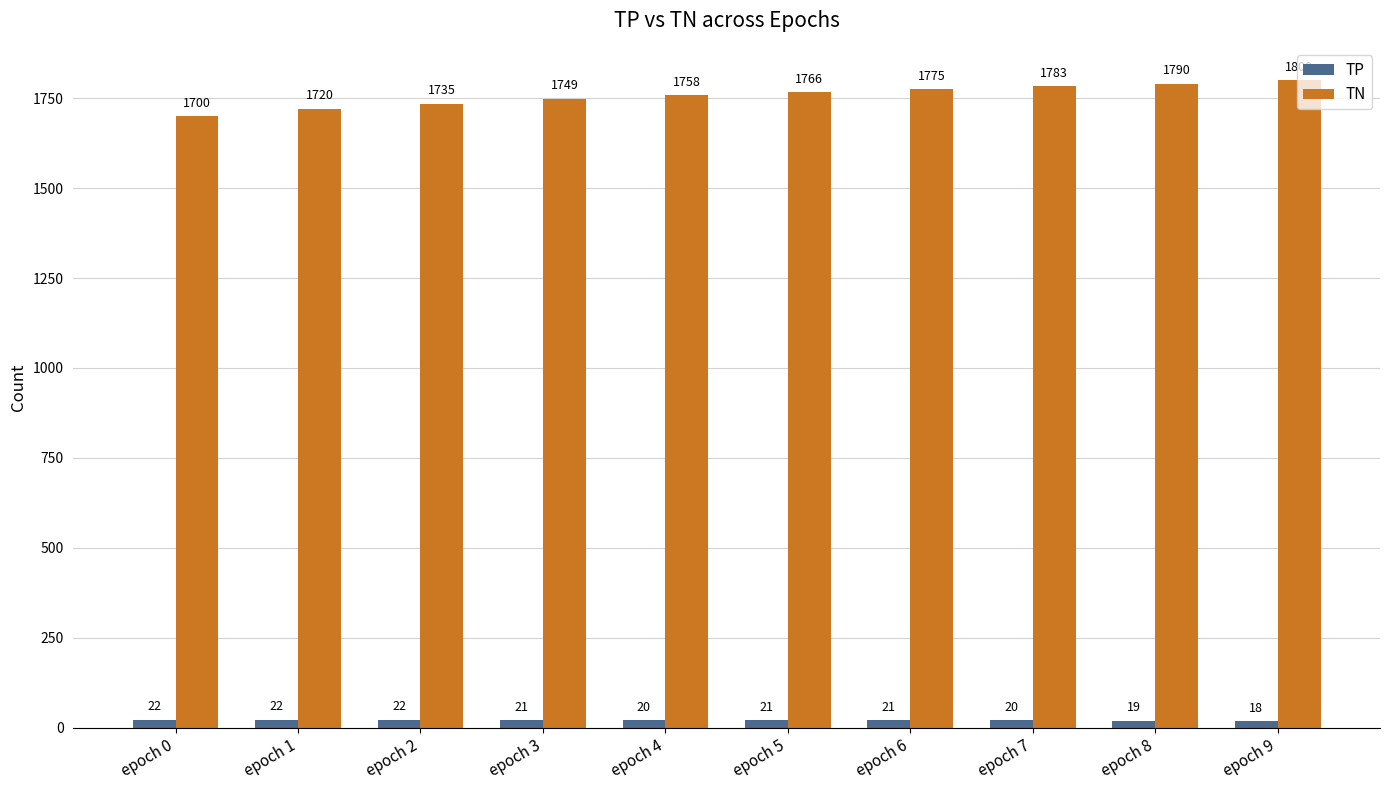

Reading left to right, what are all the values shown in this chart?

TP: 22	22	22	21	20	21	21	20	19	18
TN: 1700	1720	1735	1749	1758	1766	1775	1783	1790	1800